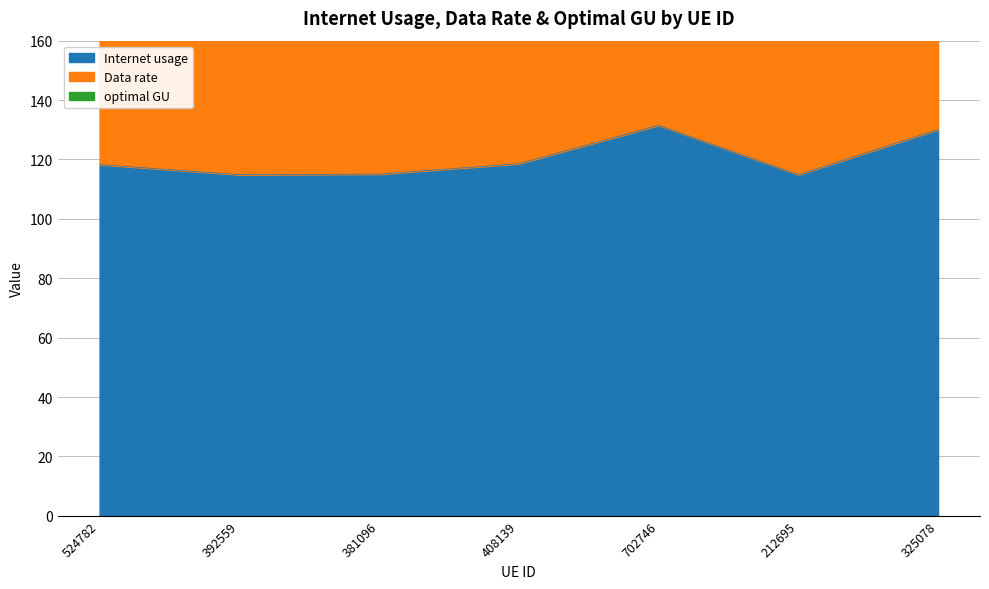

At which label does optimal GU reach its peak?

702746